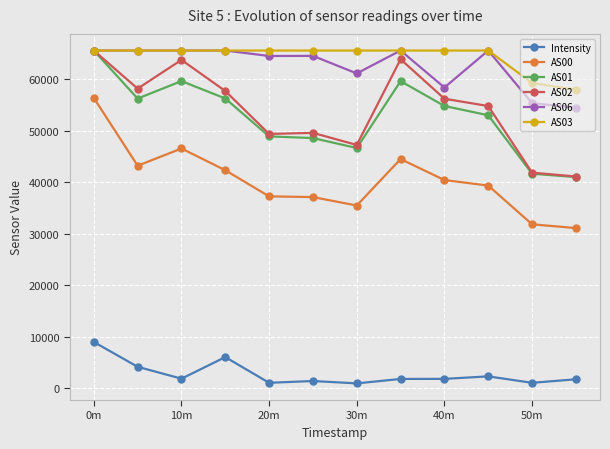

How many values in the Intensity series are below 1784?

6